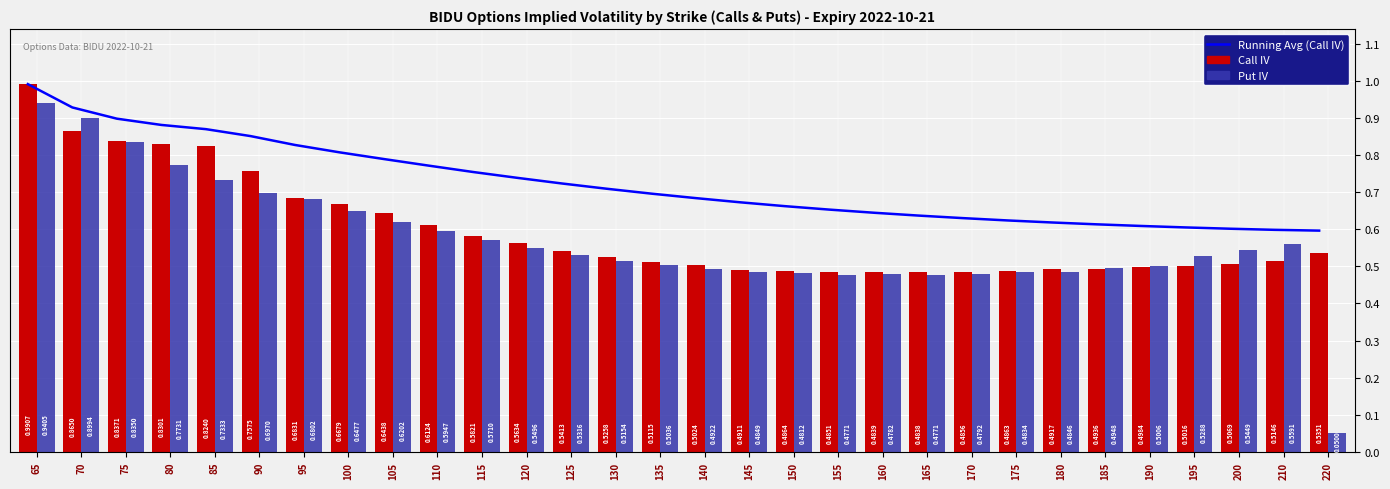

Rank the series by their maximum value, from highest to lowest.

Running Avg (Call IV), Call IV, Put IV